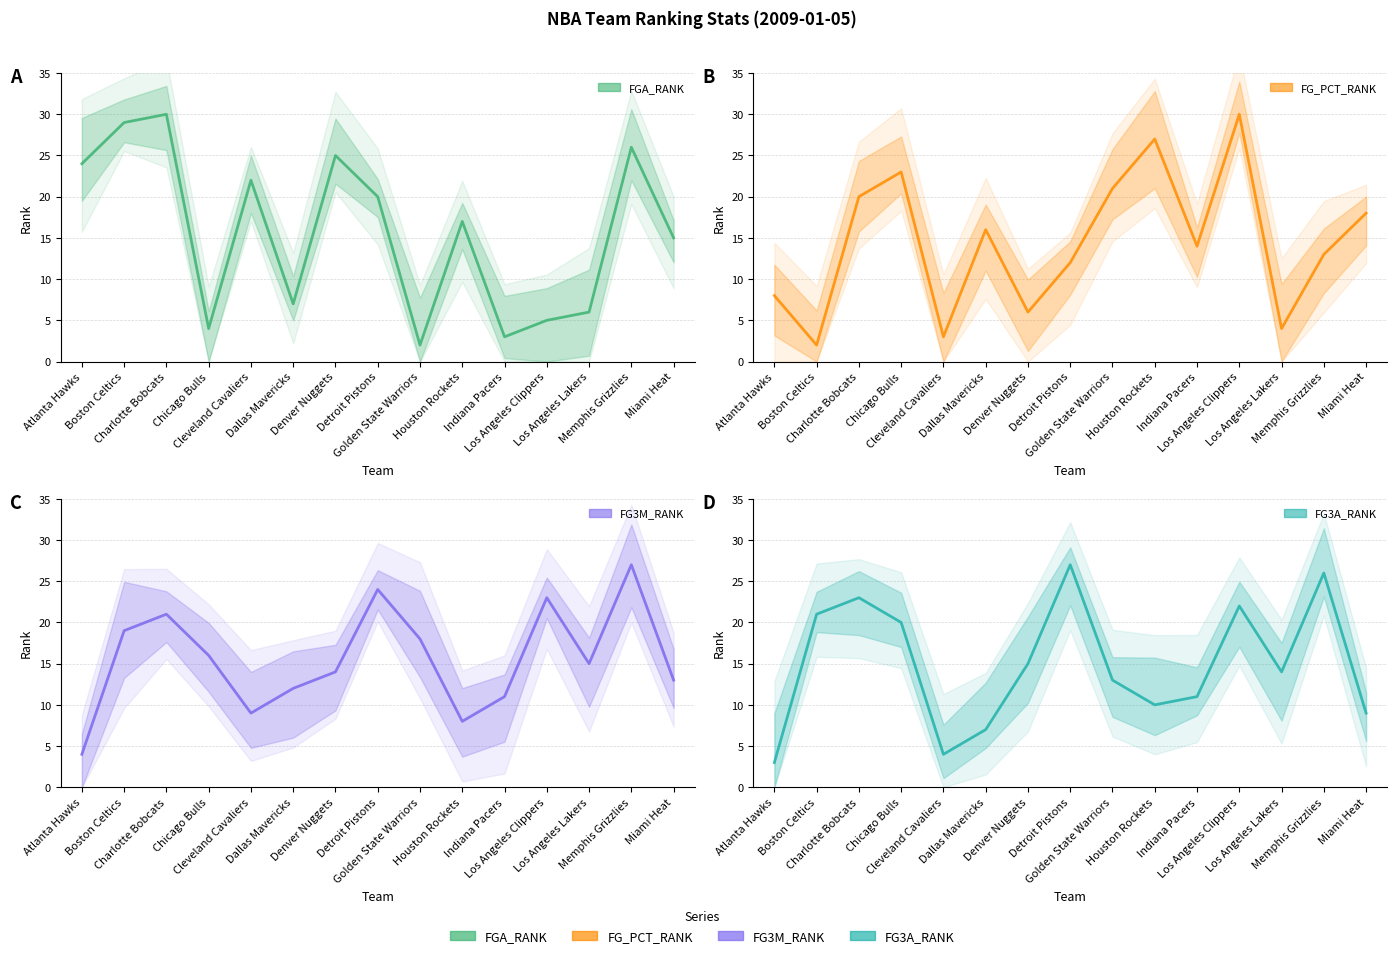

What is the total value across all series at Chicago Bulls?

63